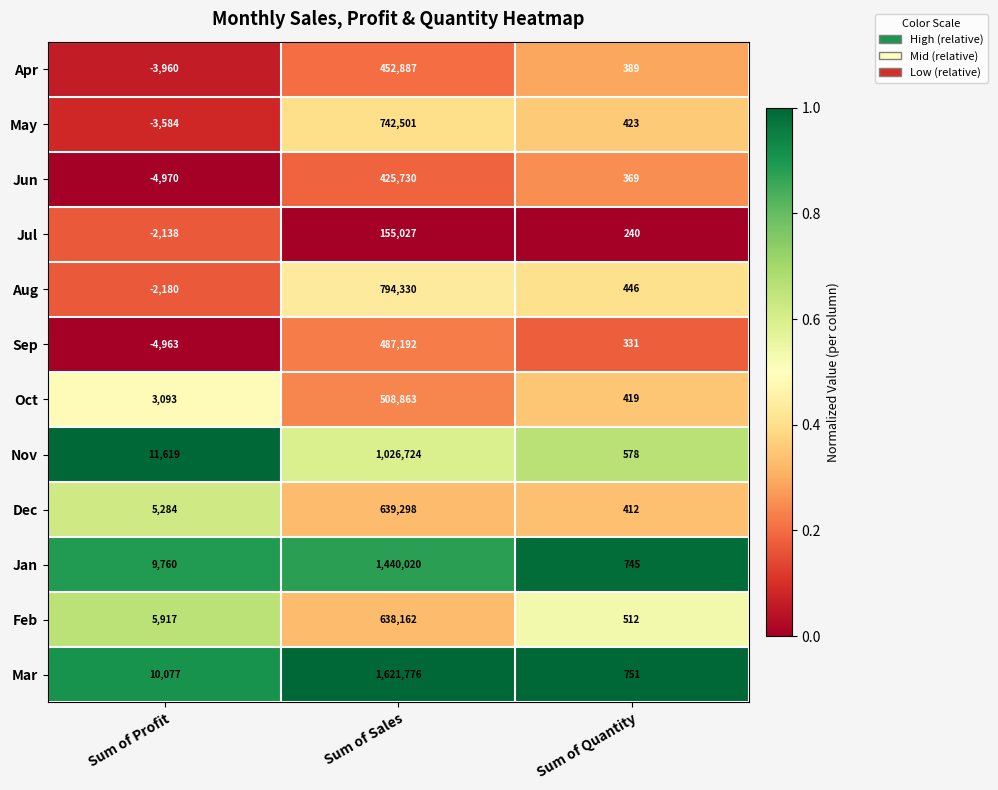

Which label corresponds to the largest value in the chart?

Sum of Sales